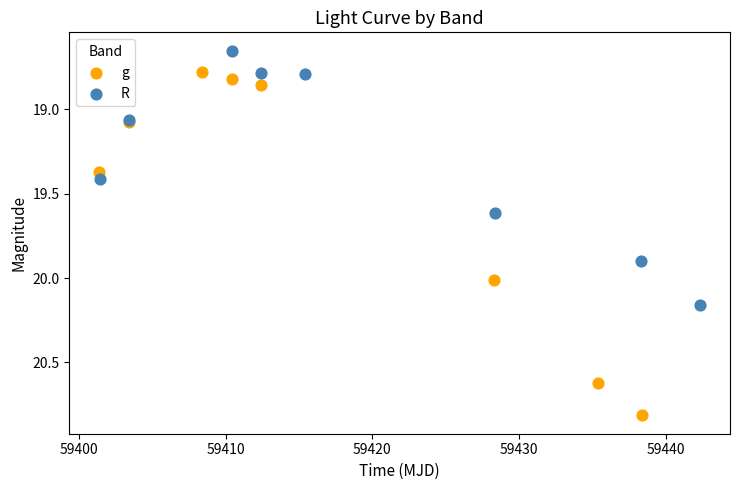

Which series contains the highest Y value?

g